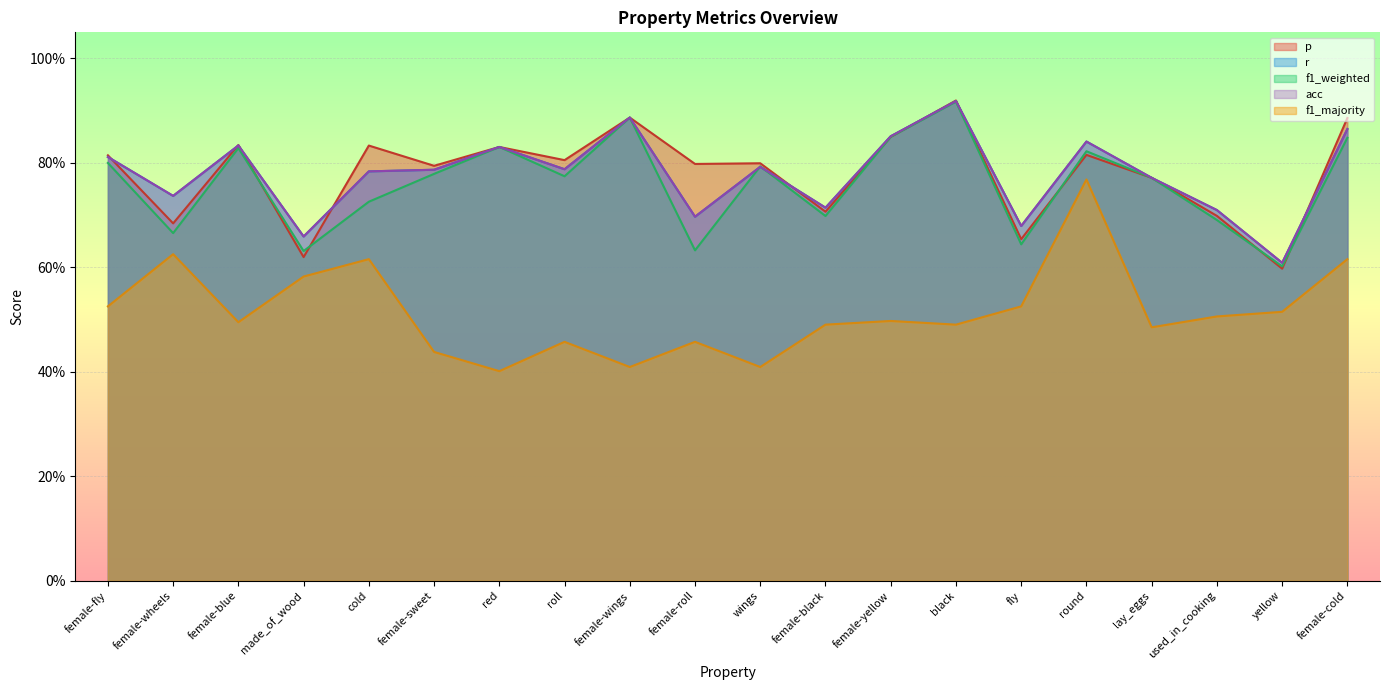

Is it true that p equals 0.9 at female-wings?

True